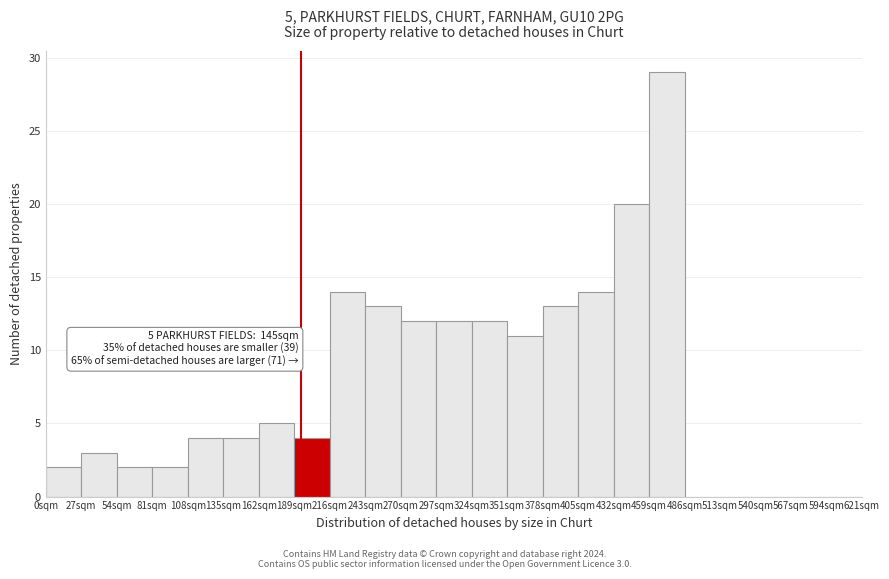

Over which range of the x-axis is the bar tallest?

459 to 486